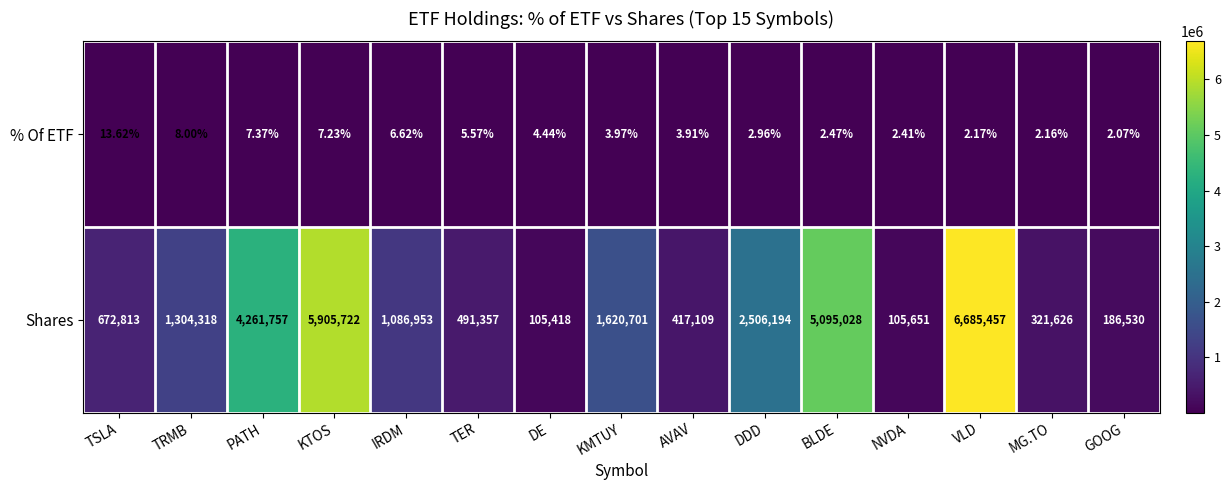

At which label does Shares first exceed 1086953?

TRMB